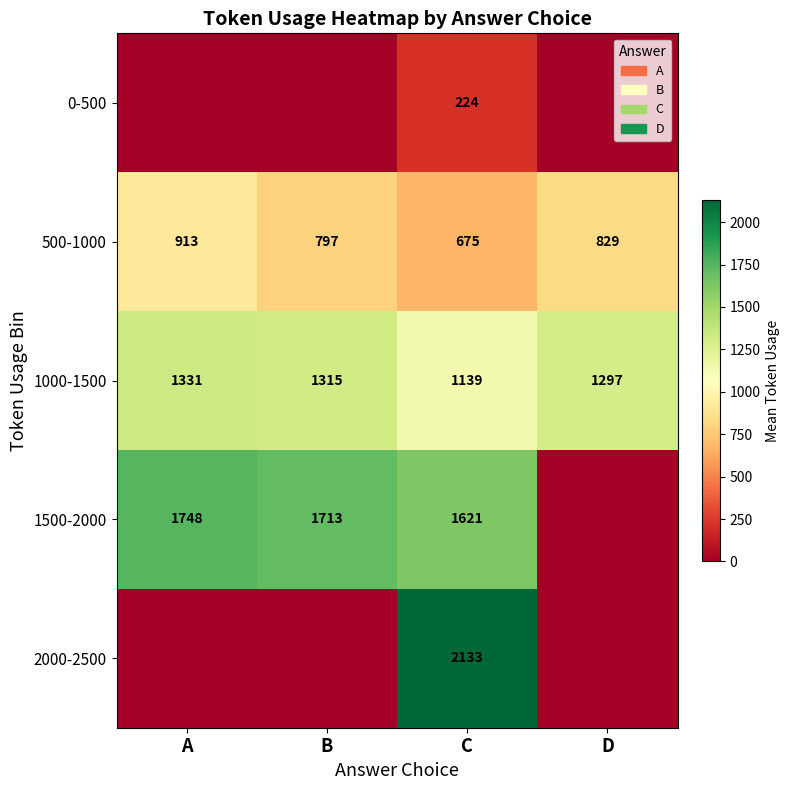

The 1000-1500 series shows 1894.4 at D. True or false?

False